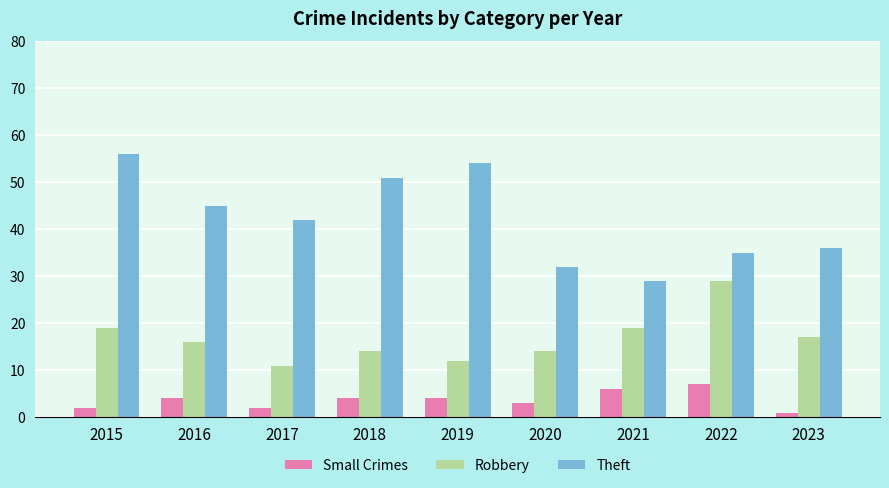

The Robbery series shows 33 at 2015. True or false?

False